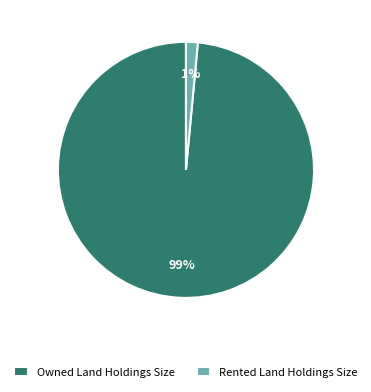

How many slices are in this pie chart?

2